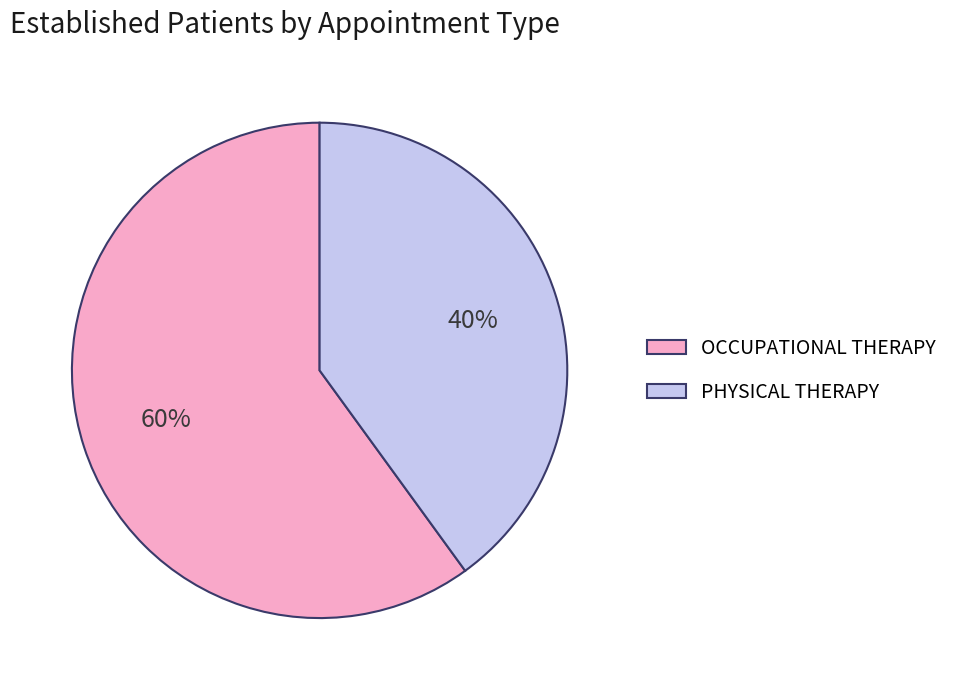

Which category has the biggest portion of the pie?

OCCUPATIONAL THERAPY